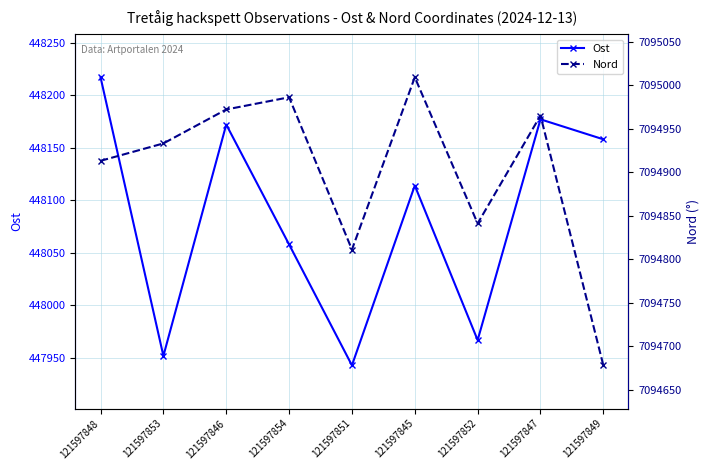

What are all the series names shown in the legend?

Ost, Nord